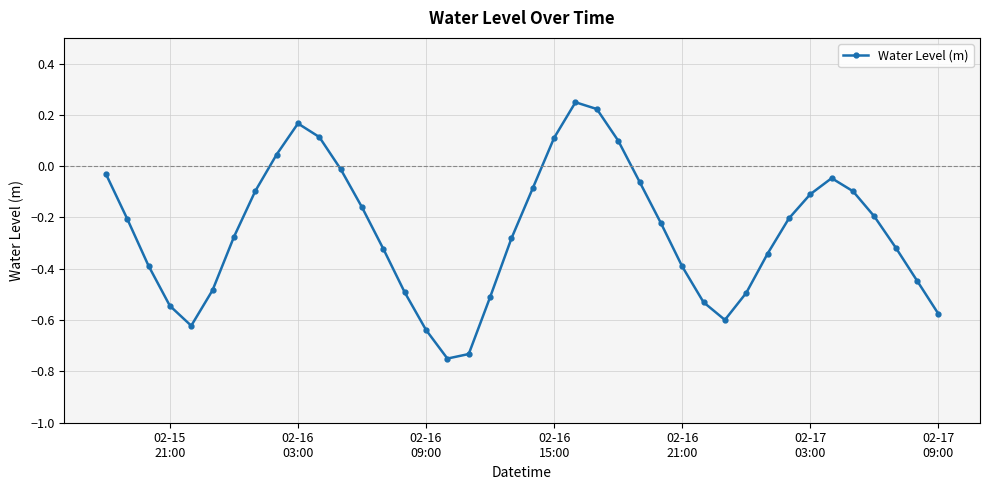

How many points are higher than both their immediate neighbors (excluding endpoints)?

3